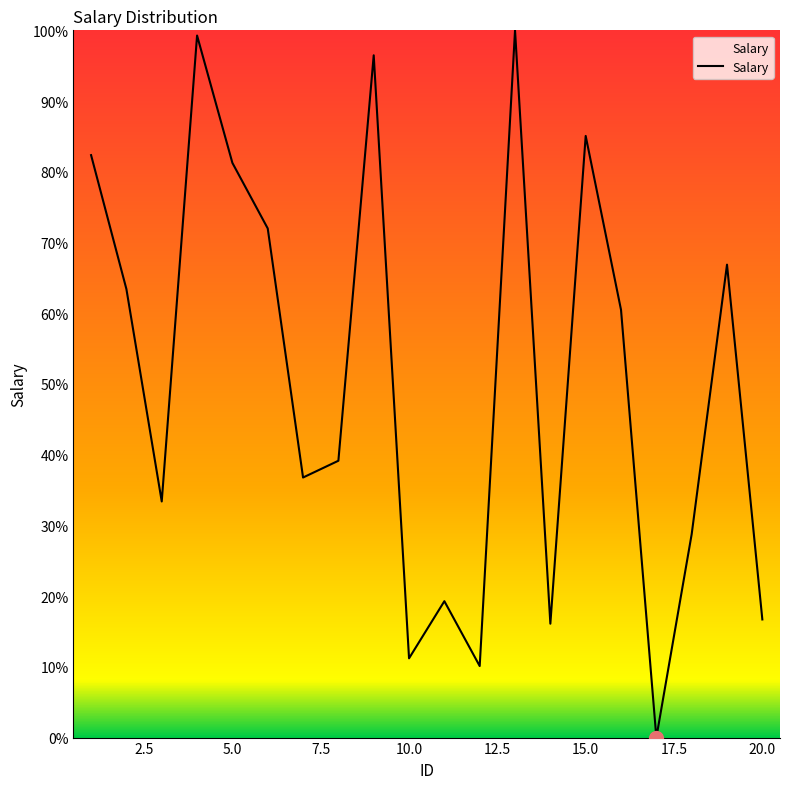

How many categories are shown in the chart?

20